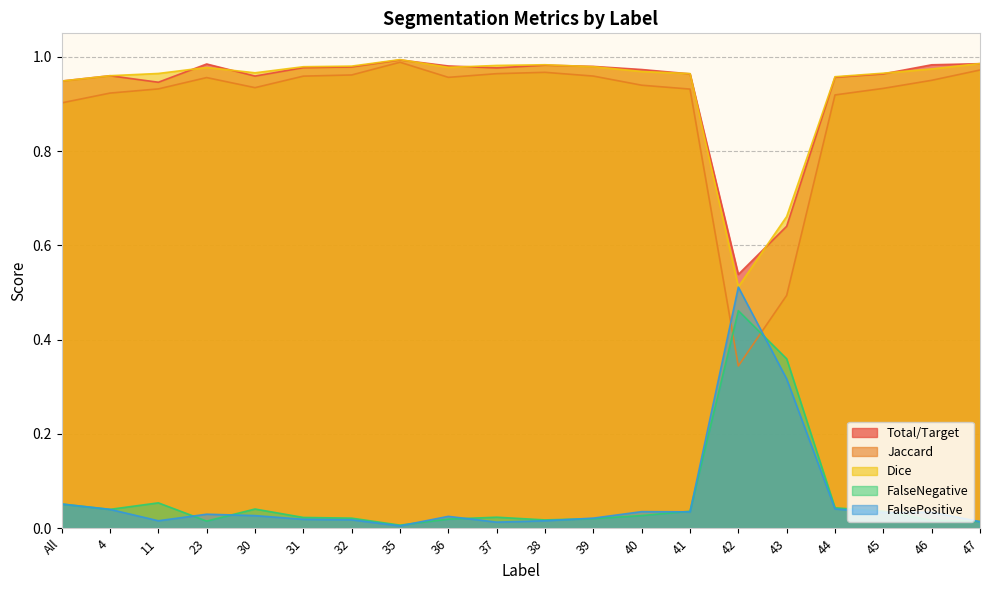

Which category has the lowest value across all series?

35